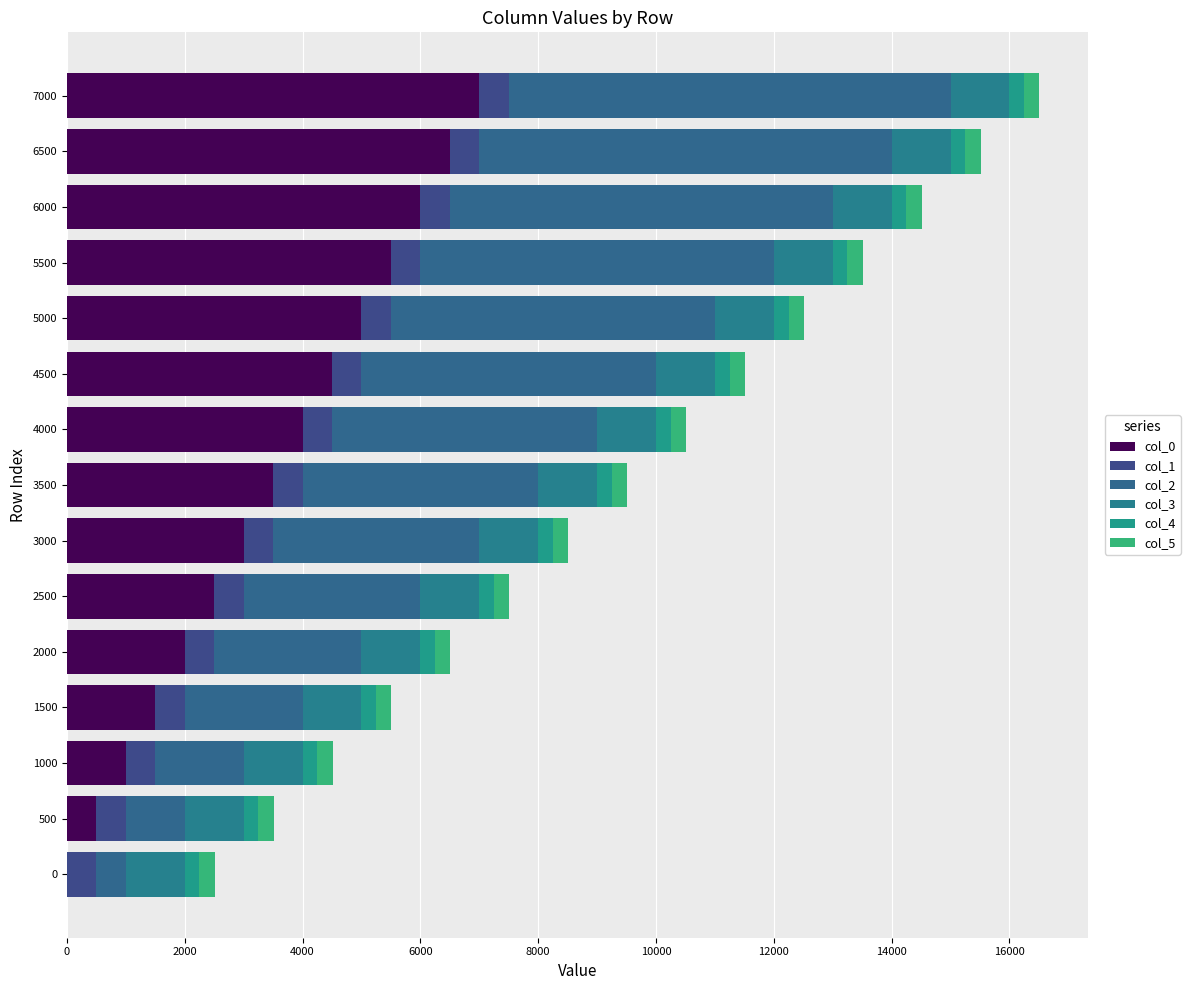

How many values in col_0 are above zero?

14